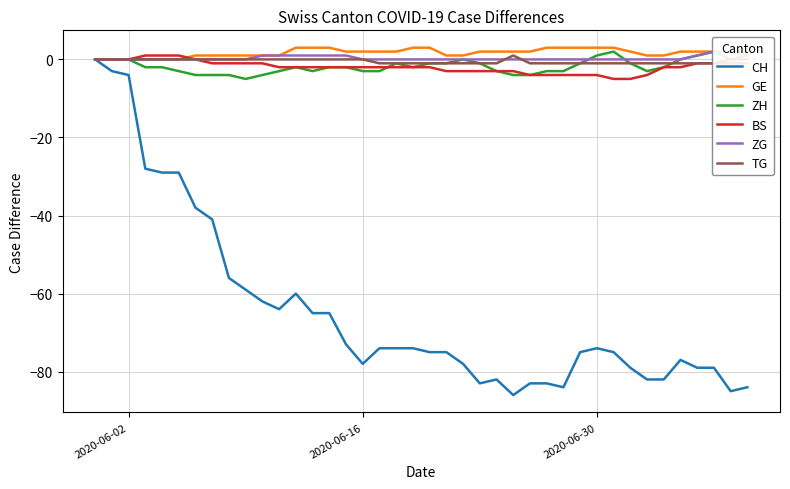

Is it true that CH equals -125 at 2020-06-16?

False